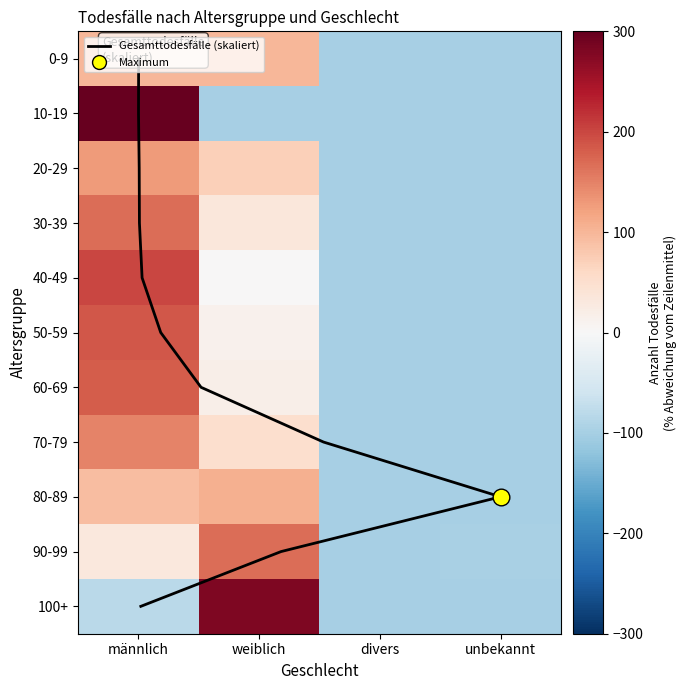

True or false: 10-19 has a value of -39.5 at weiblich.

False